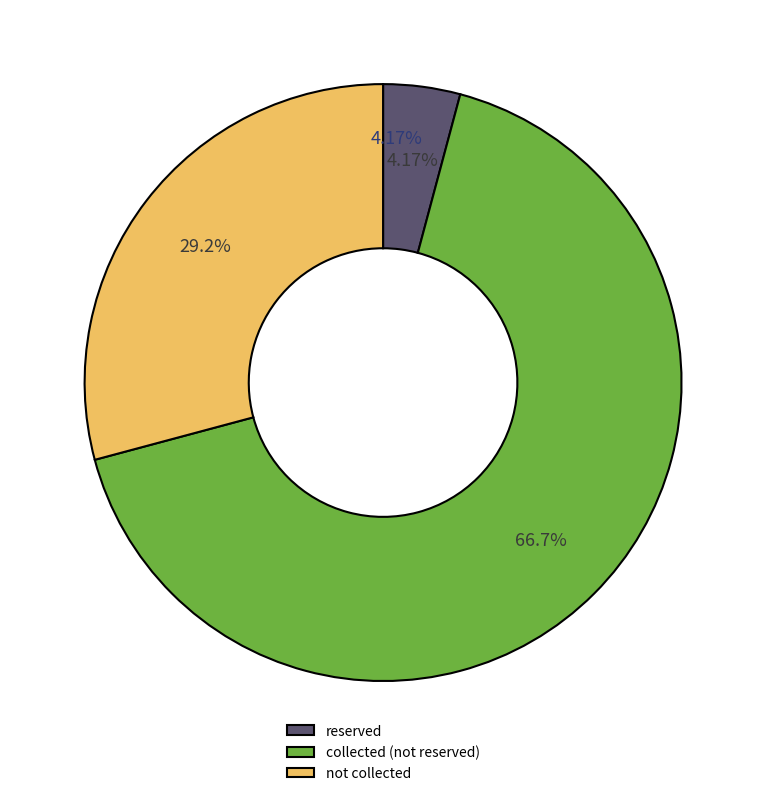

How many segments does this pie chart have?

2